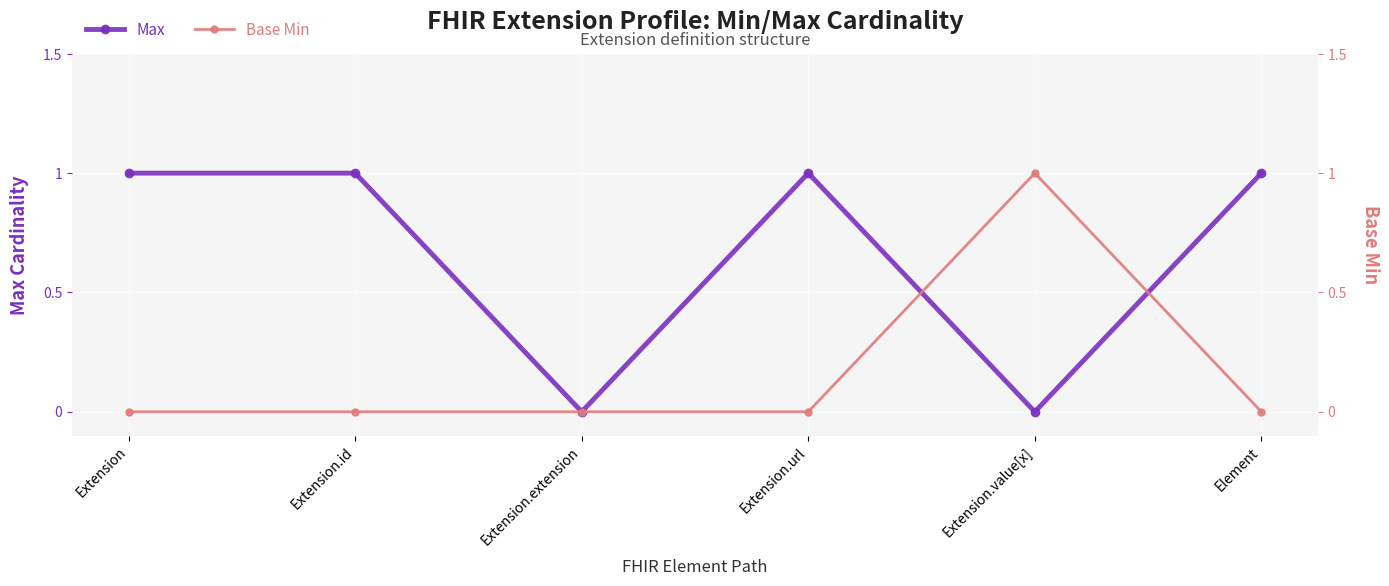

What are all the series names shown in the legend?

Max, Base Min